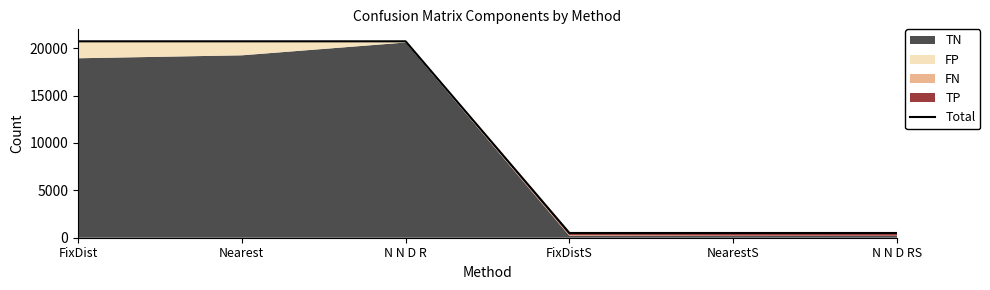

List the labels in order of value, largest first.

FixDist, Nearest, N N D R, FixDistS, NearestS, N N D RS